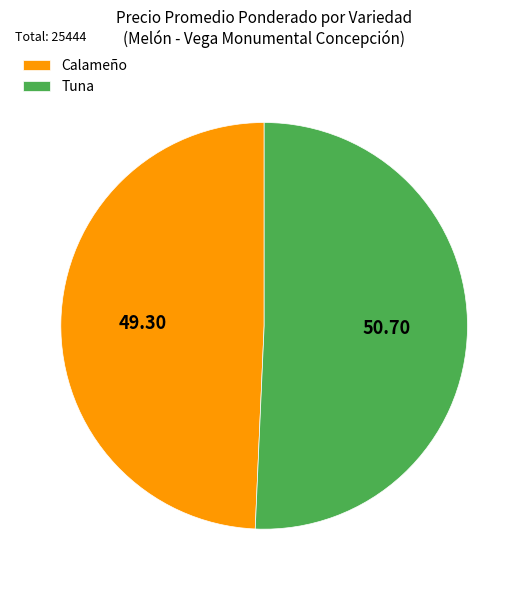

Which has a higher value, Tuna or Calameño?

Tuna